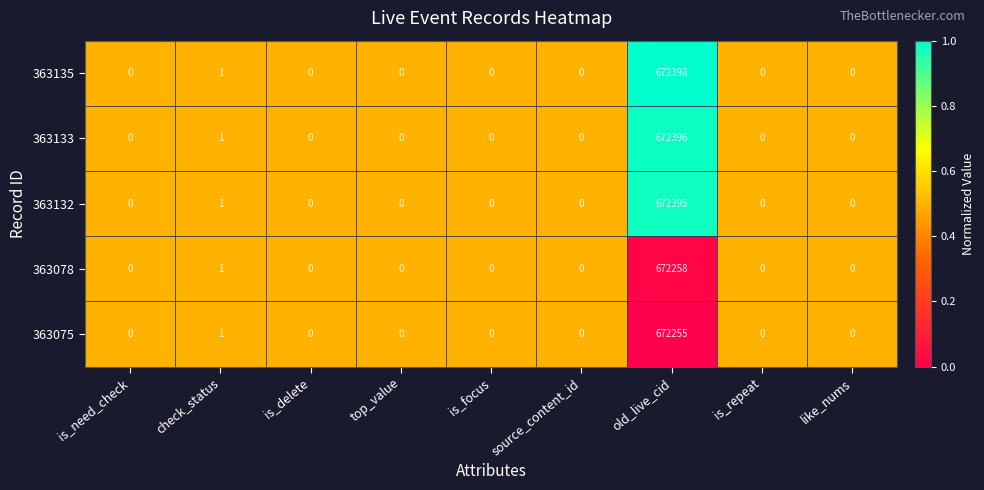

How many series are shown in this chart?

5